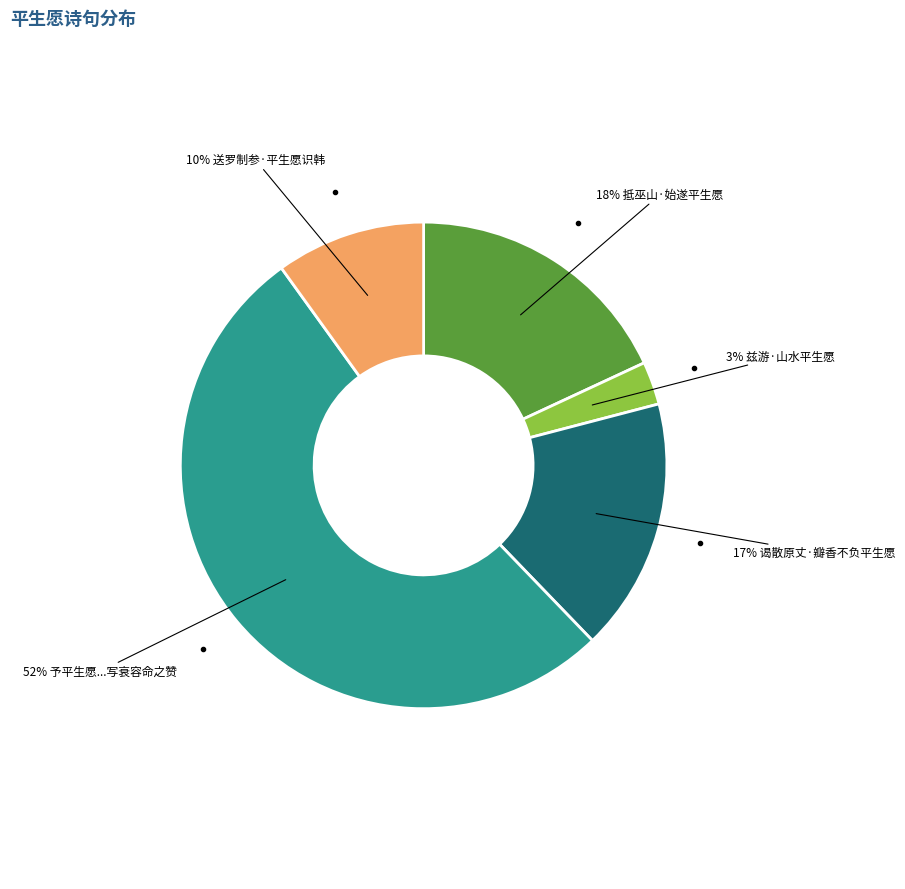

Count the number of slices in the pie.

5